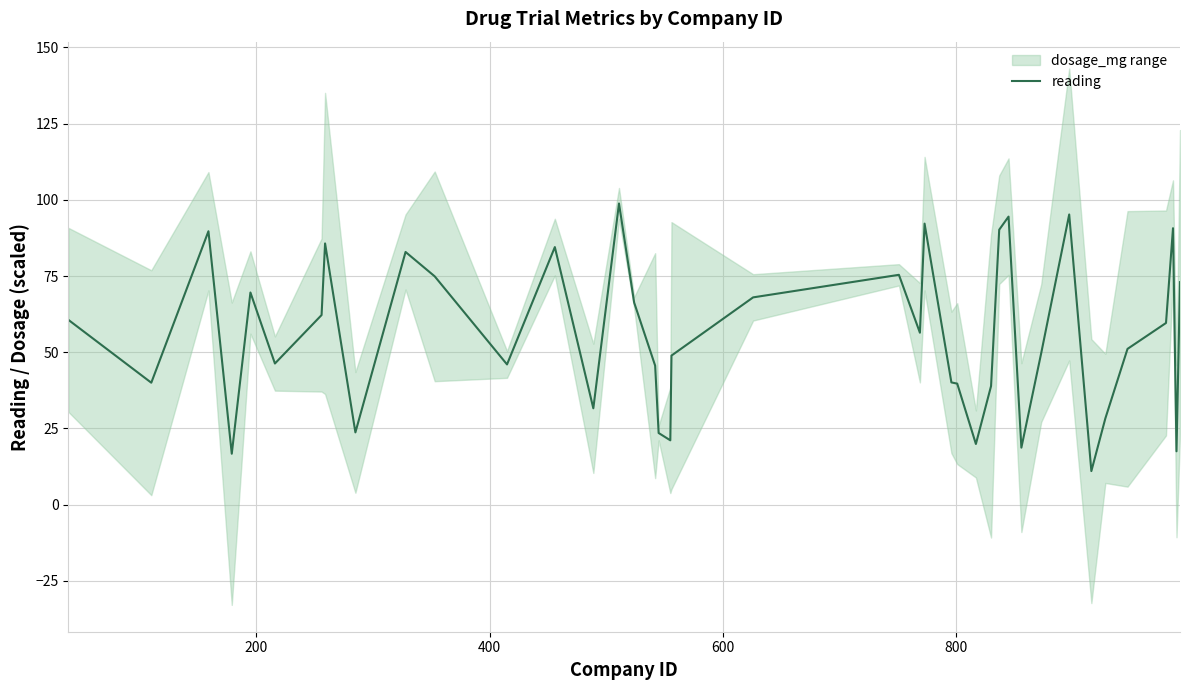

How many lines are shown in the chart?

1